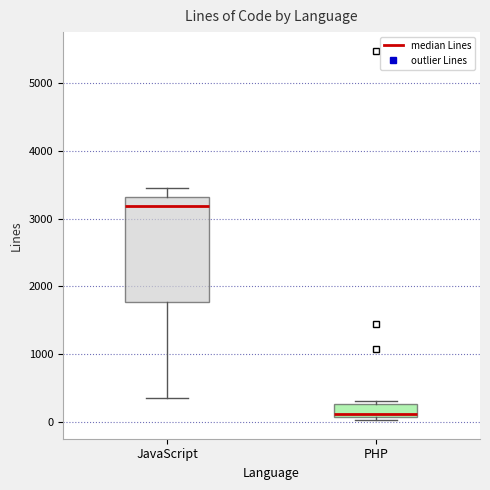

Which box is the tallest, from its lower edge to its upper edge?

JavaScript